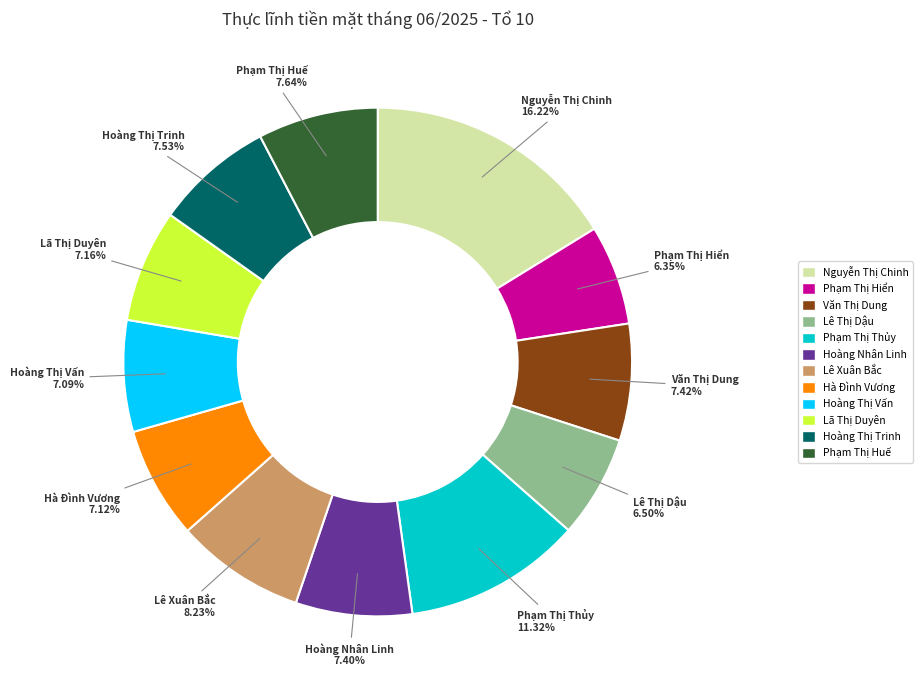

What portion of the pie excludes Hoàng Thị Vấn?

92.9%